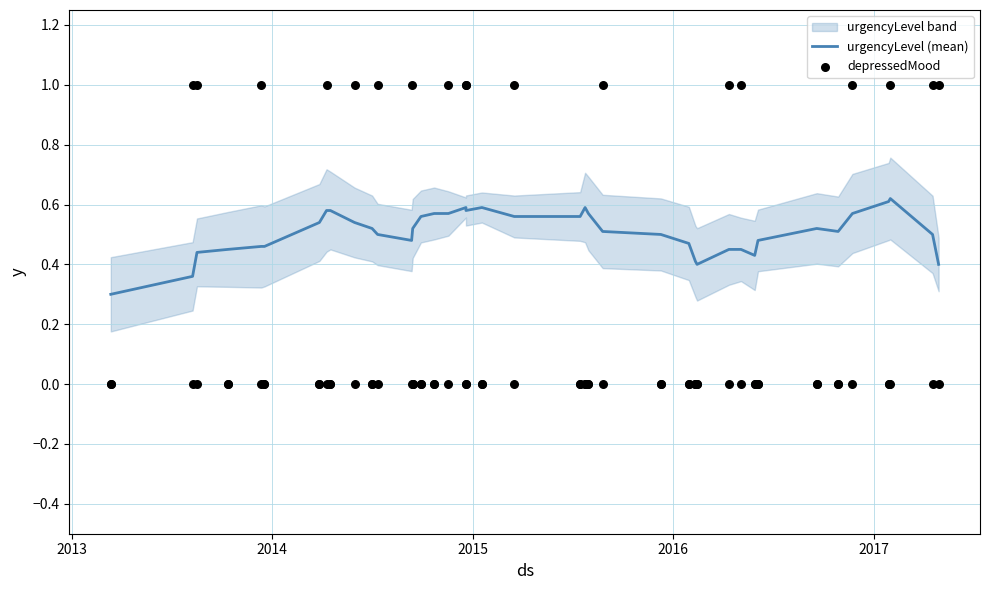

Which series has the largest total across all categories?

urgencyLevel (mean)